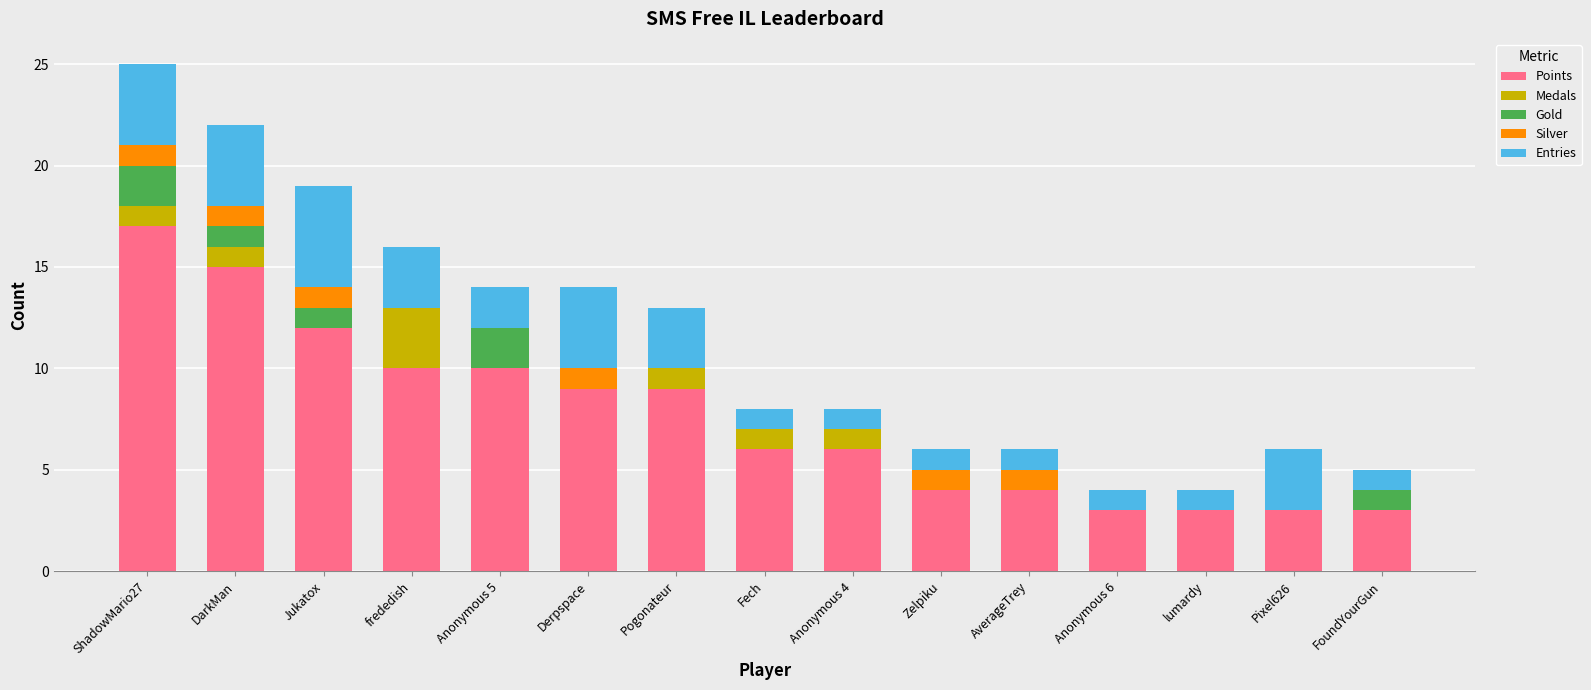

The Points series shows 23 at ShadowMario27. True or false?

False